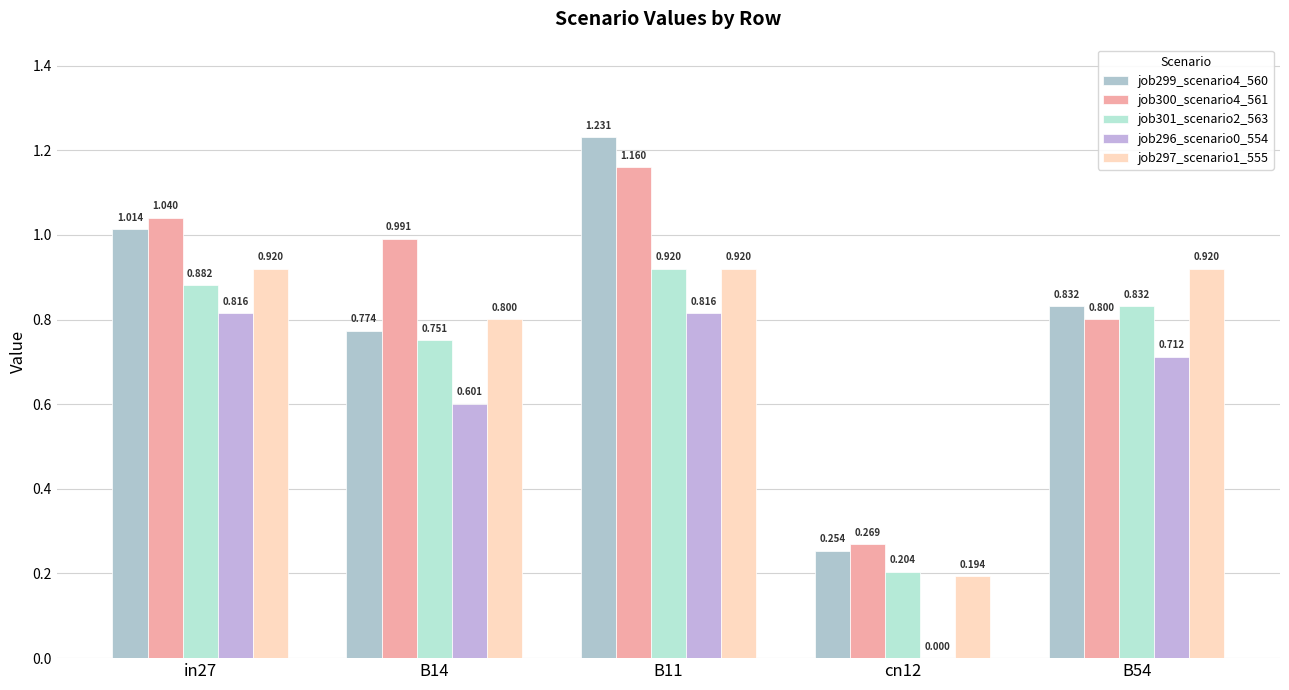

What is the spread (max minus min) of values at B14?

0.4